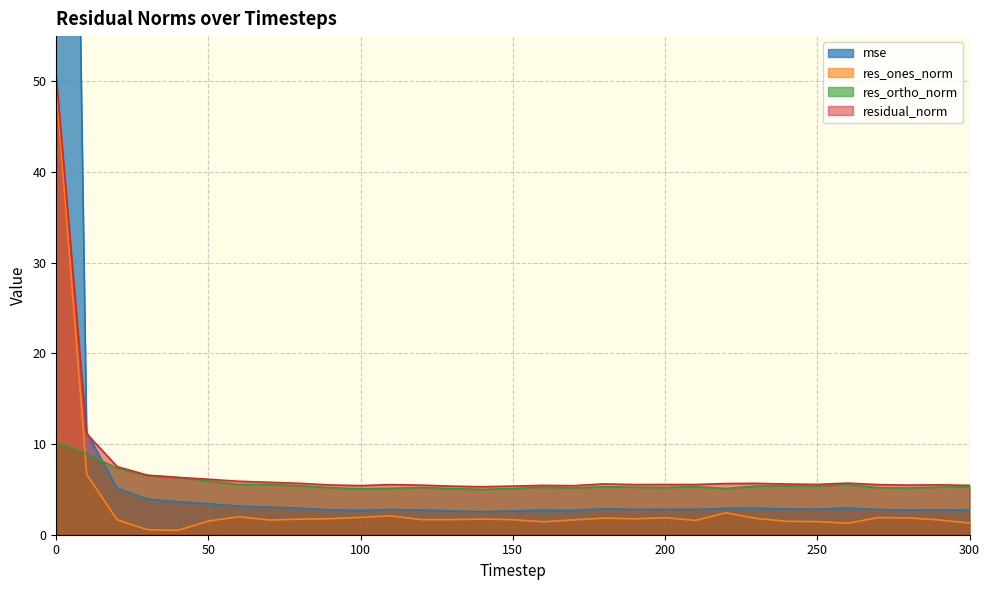

What is the difference between the second highest and minimum values in the residual_norm series?

5.9